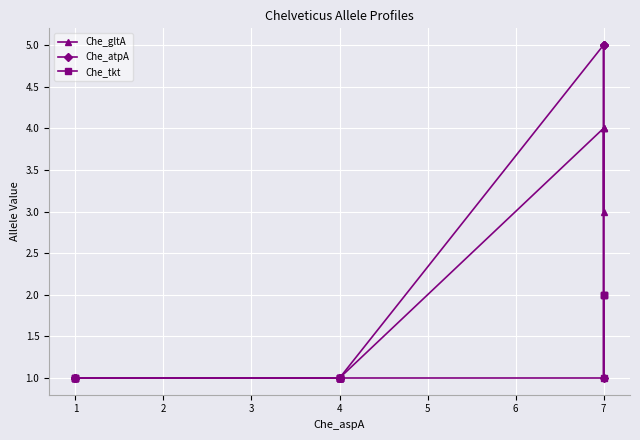

Reading left to right, what are all the values shown in this chart?

Che_gltA: 1	1	1	1	1	1	1	1	1	1	4	3	4	4
Che_atpA: 1	1	1	1	1	1	1	1	1	1	5	1	5	5
Che_tkt: 1	1	1	1	1	1	1	1	1	1	1	2	2	2